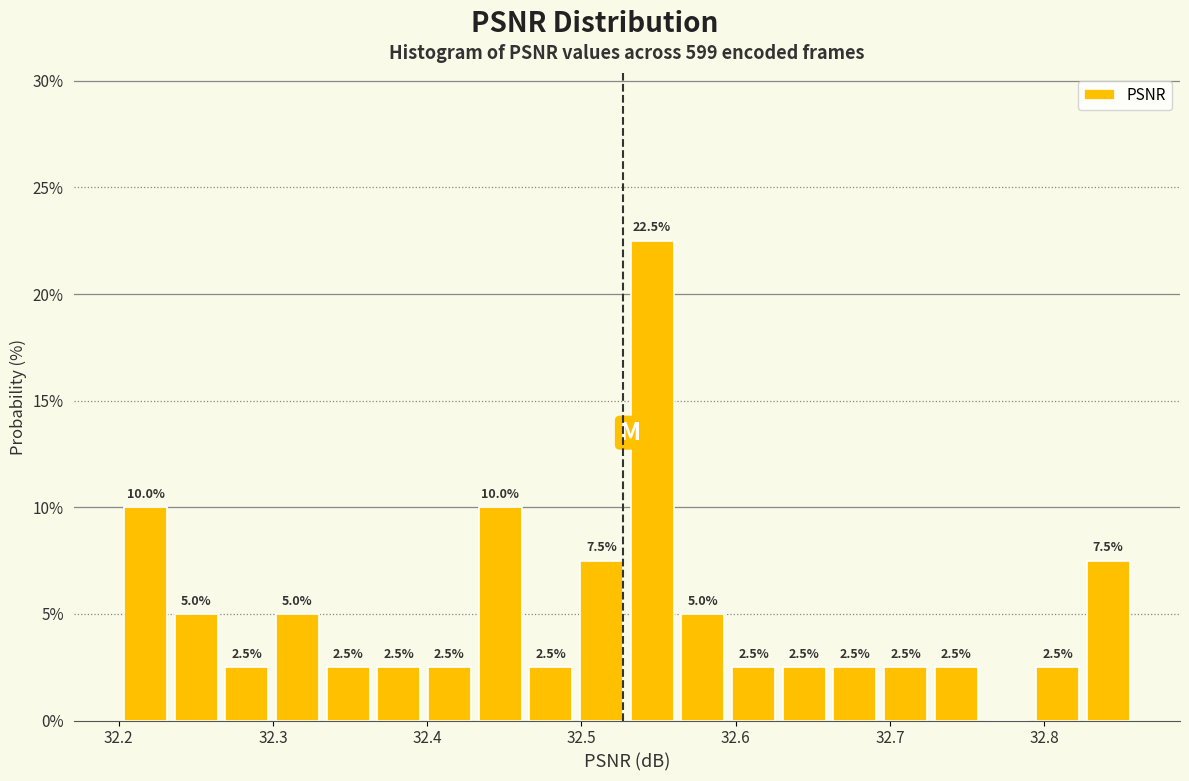

Around what value on the x-axis is the tallest bar? Give the approximate position of its centre, as read against the axis.

32.55